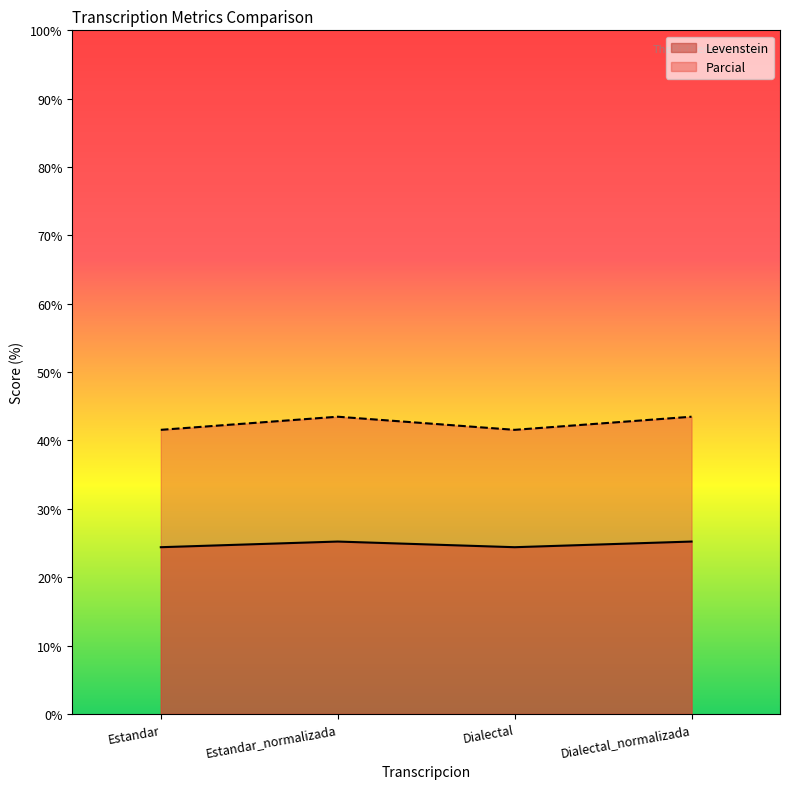

True or false: Parcial and Levenstein intersect in this chart.

False